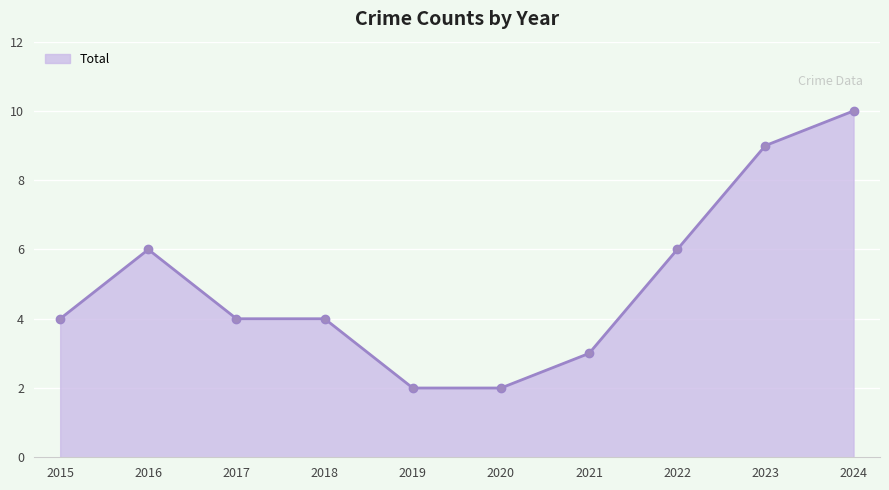

What is the difference between the second highest and second lowest values?

7